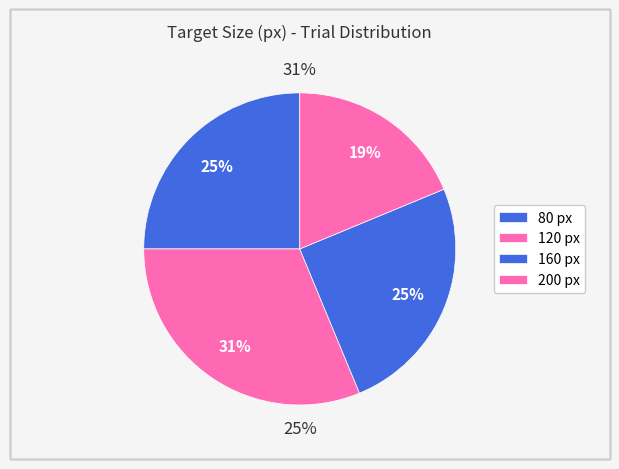

Which has a higher value, 200 or 120?

120